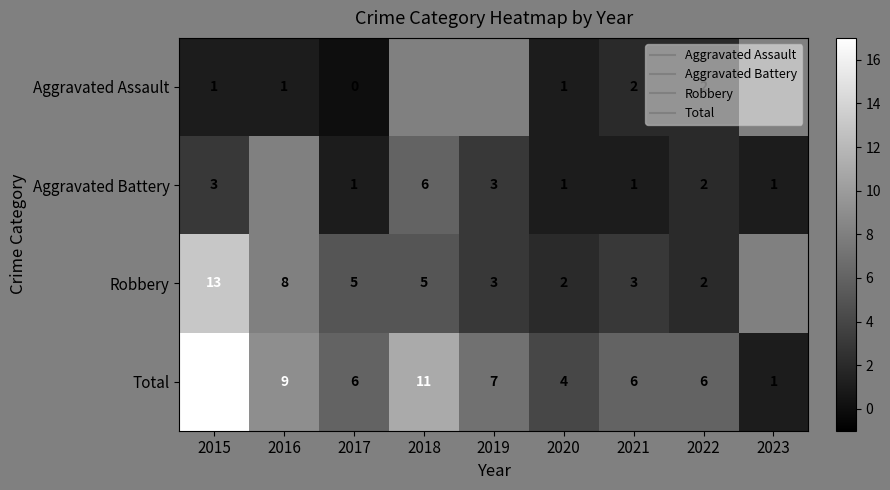

What is the total value across all series at 2015?

34.0